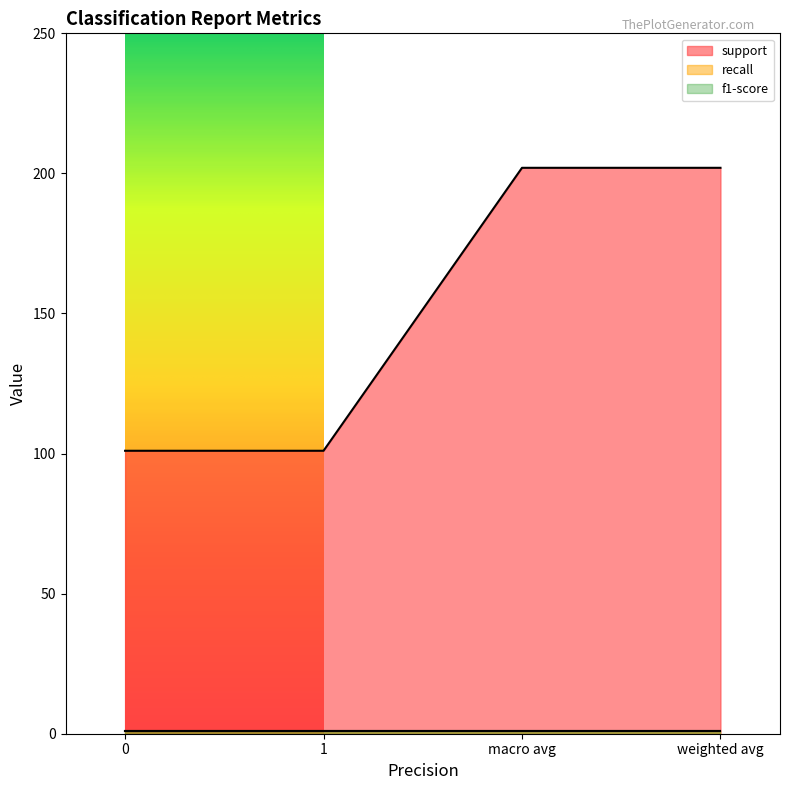

List the labels in order of support value, largest first.

macro avg, weighted avg, 0, 1